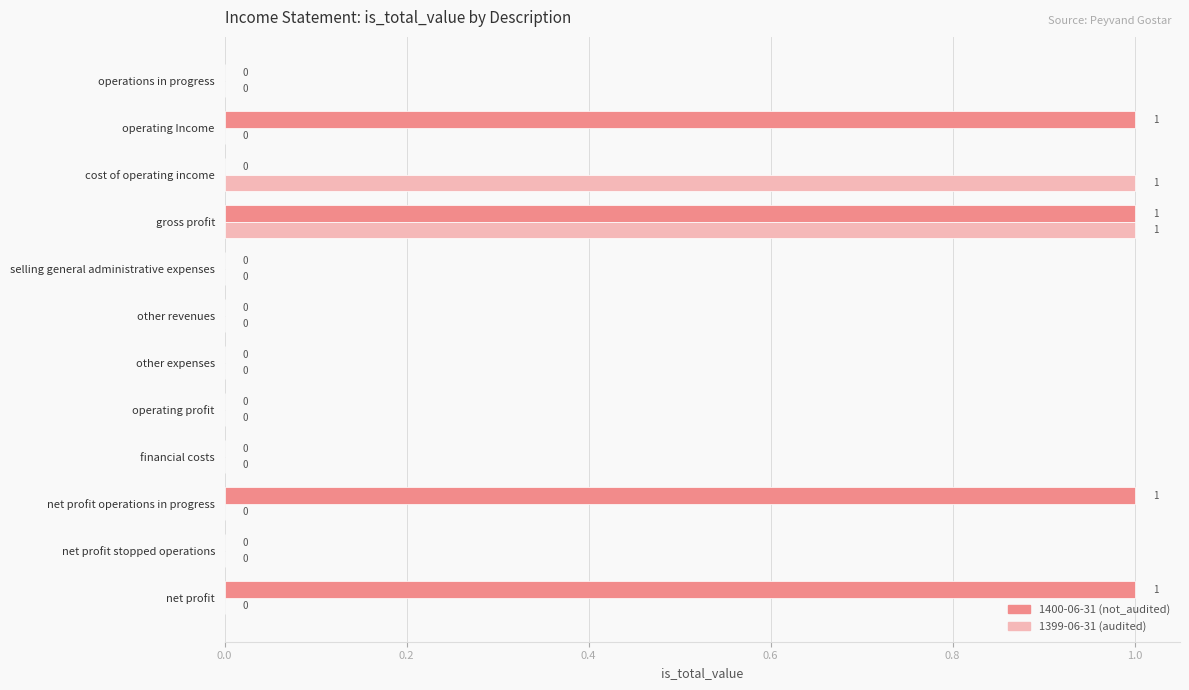

How many data points in 1399-06-31 (audited) are above 0?

2